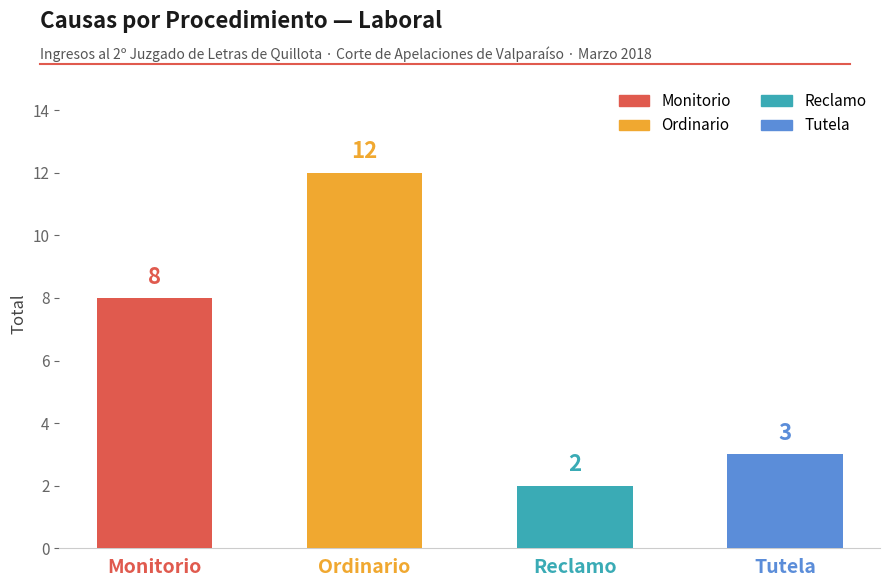

Rank the categories by value from highest to lowest.

Ordinario, Monitorio, Tutela, Reclamo